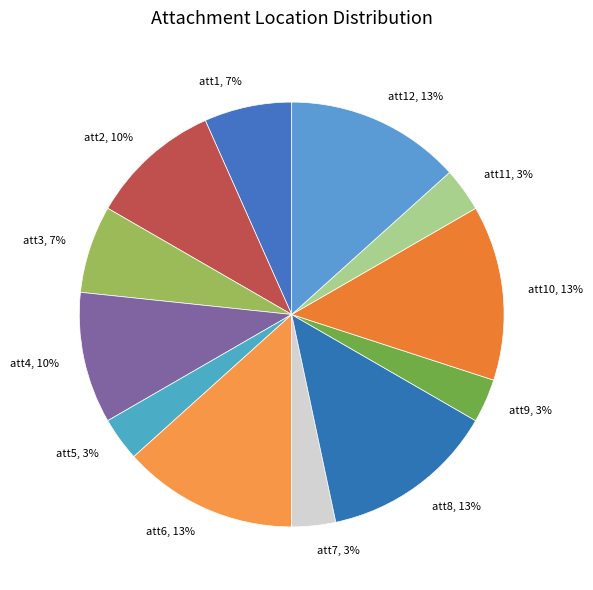

To the nearest percent, what portion does att8, 13% represent?

13%